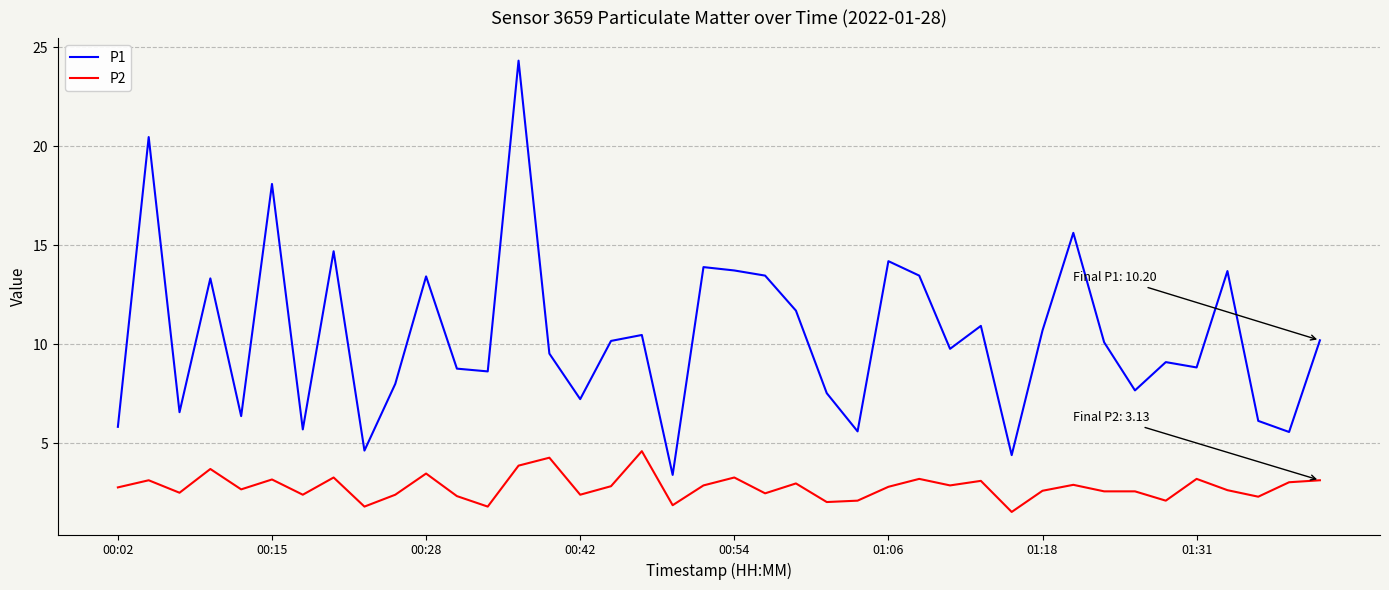

What is the greatest value displayed?

24.3